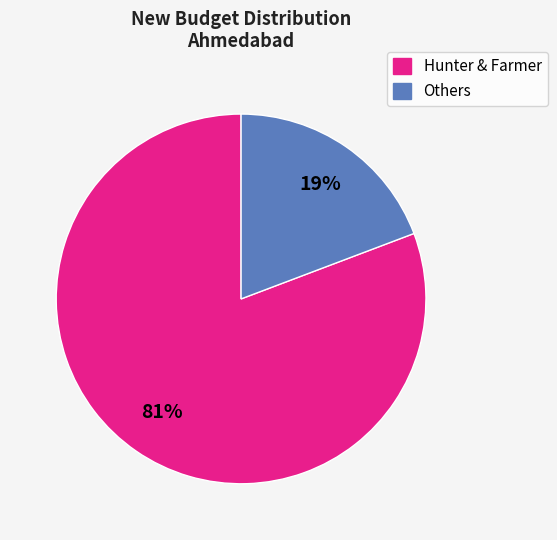

Does any single category account for the majority?

Yes